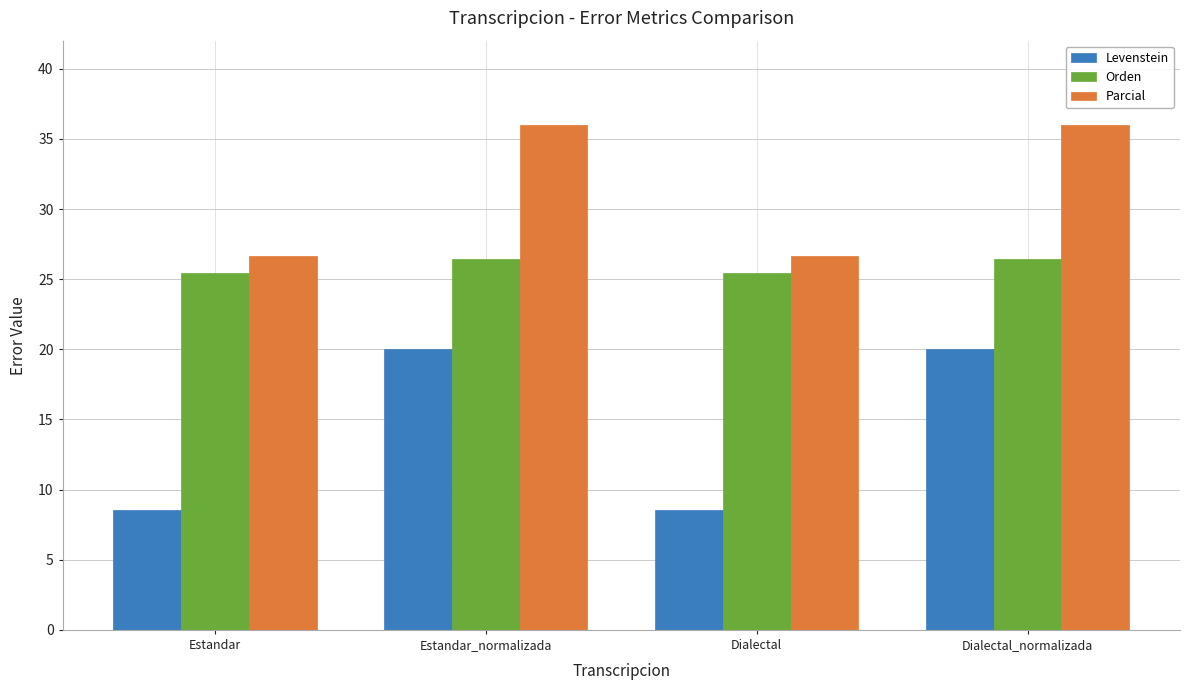

What is the label of the 1st bar from the left?

Estandar